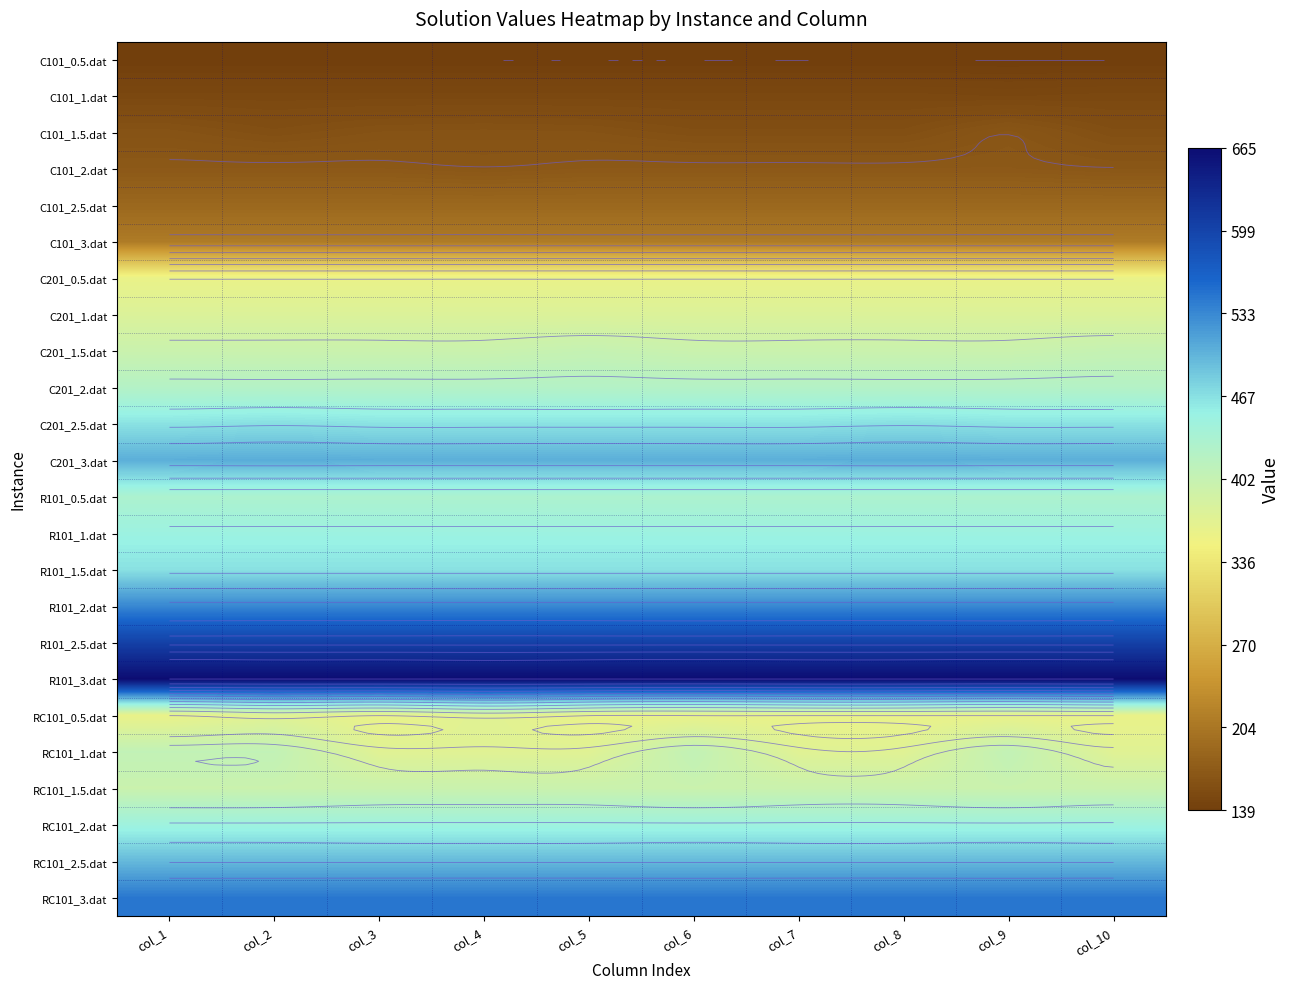

What is the difference between the maximum and minimum values in the C201_3.dat series?

0.6